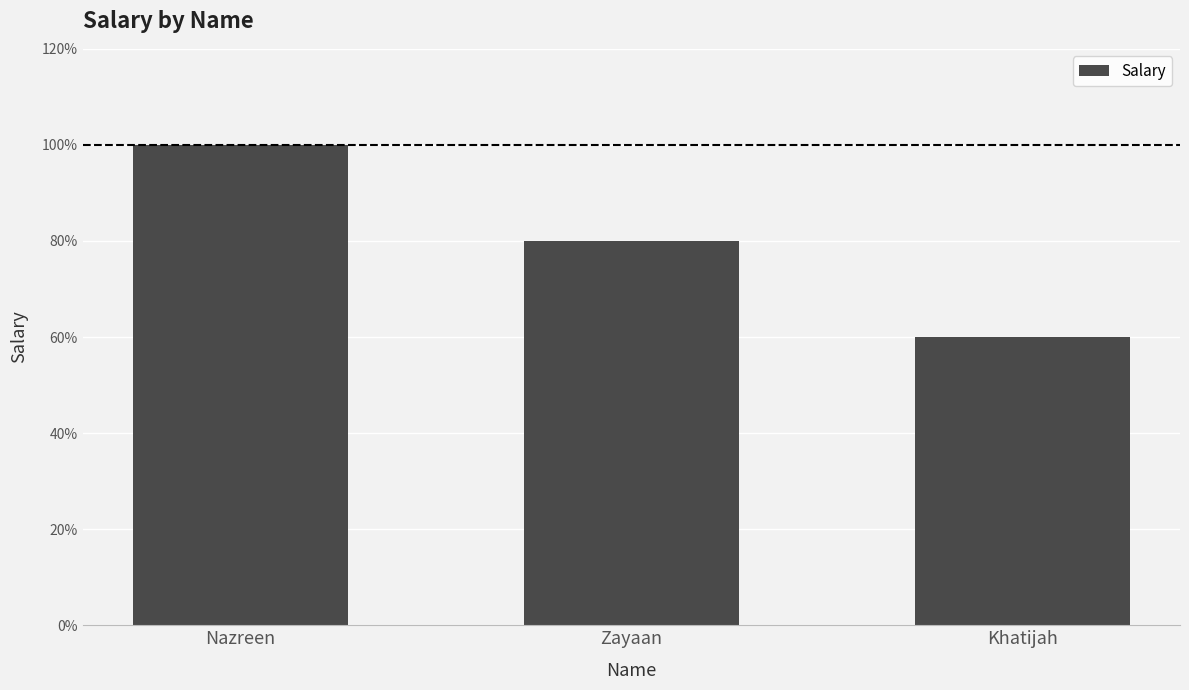

How many data points are above 20000?

1